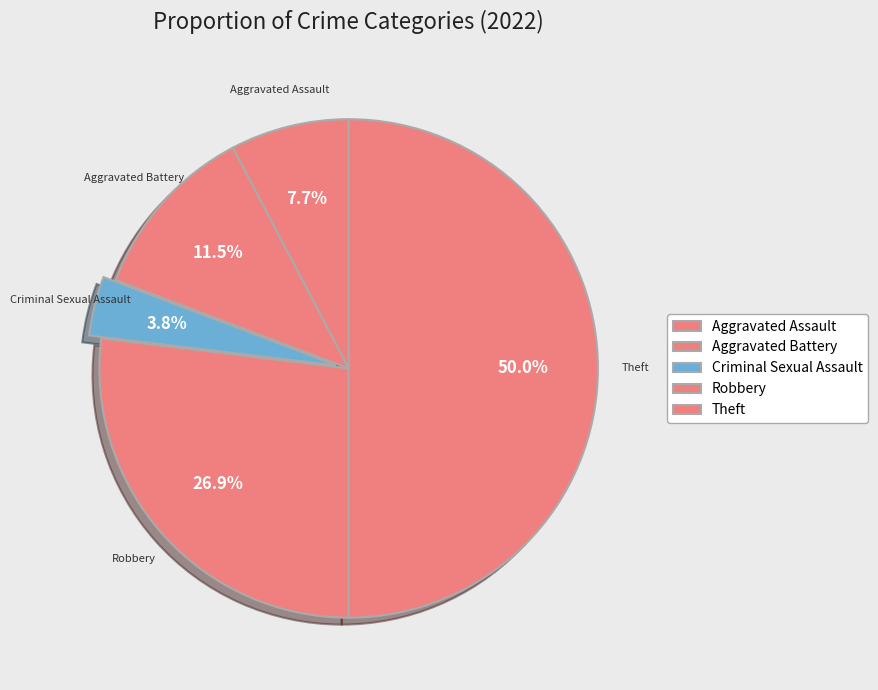

What is the largest slice in the pie chart?

Theft